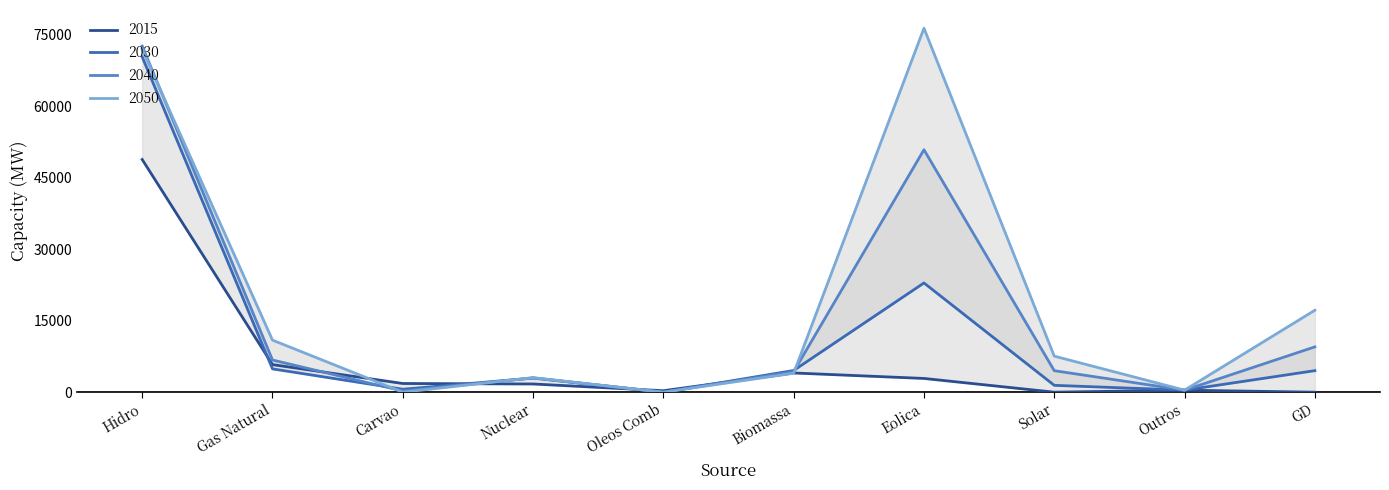

At Gas Natural, list the series in order from largest to smallest.

2050, 2040, 2015, 2030